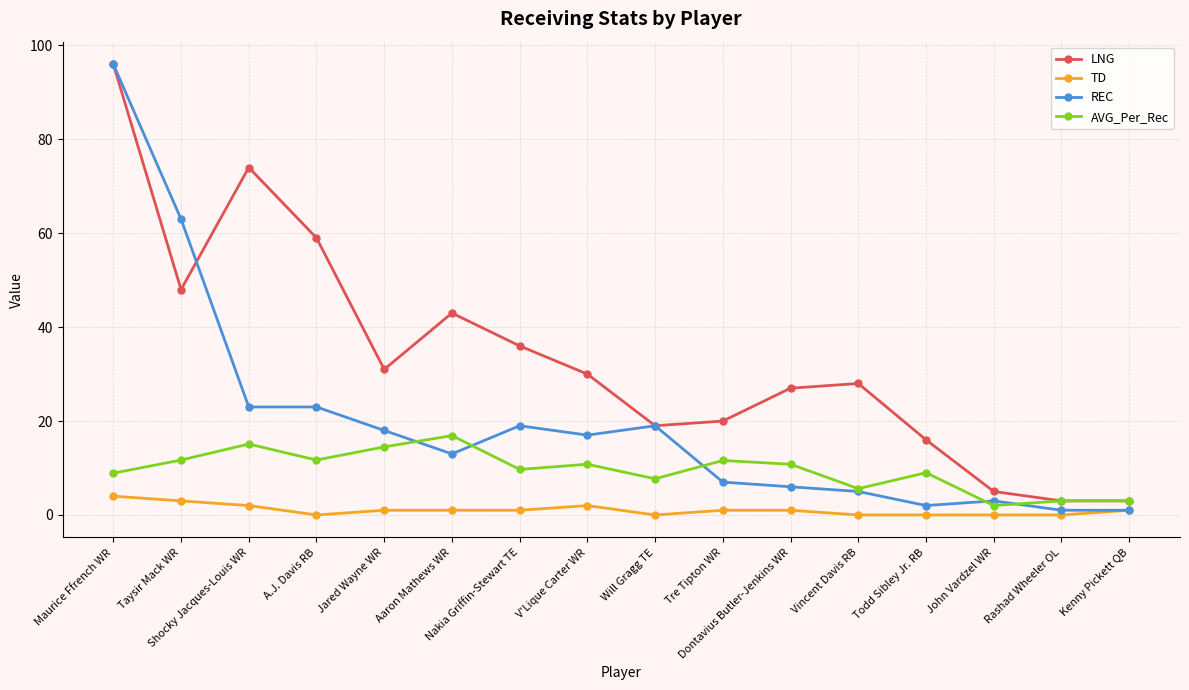

What is the spread (max minus min) of values at Aaron Mathews WR?

42.0